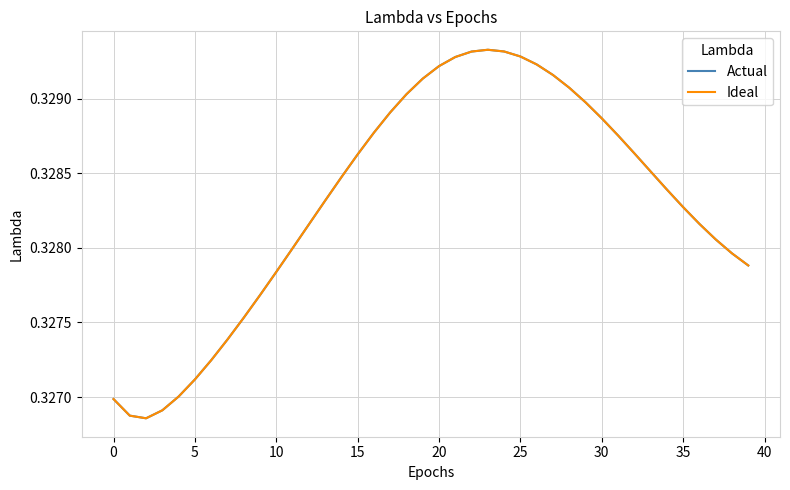

How many interior local valleys does the Ideal series have?

1